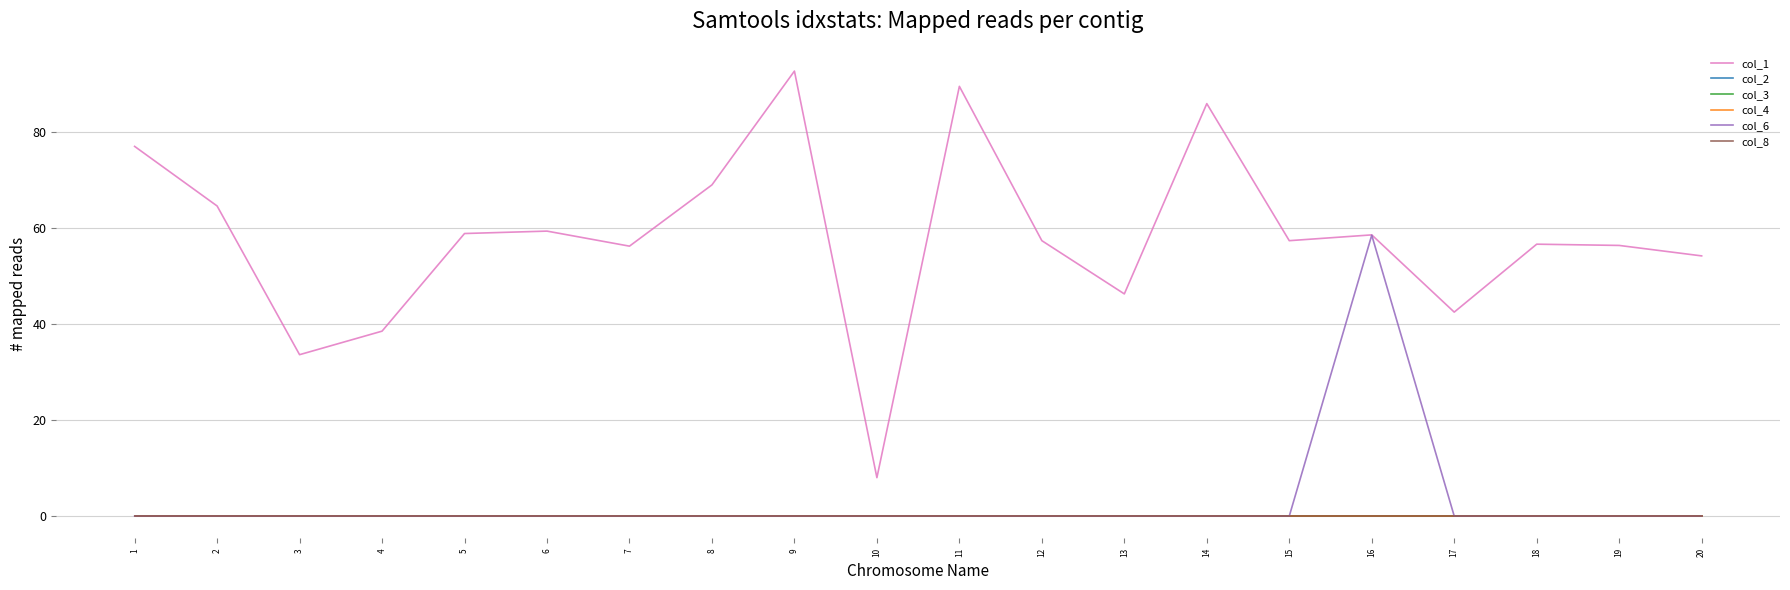

Is this an area chart (filled region under the line)?

No